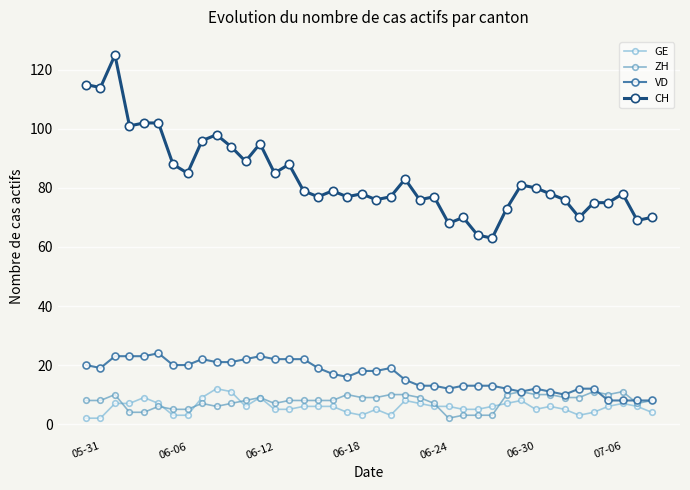

What is the value of the CH point at the 33rd from the left?

78